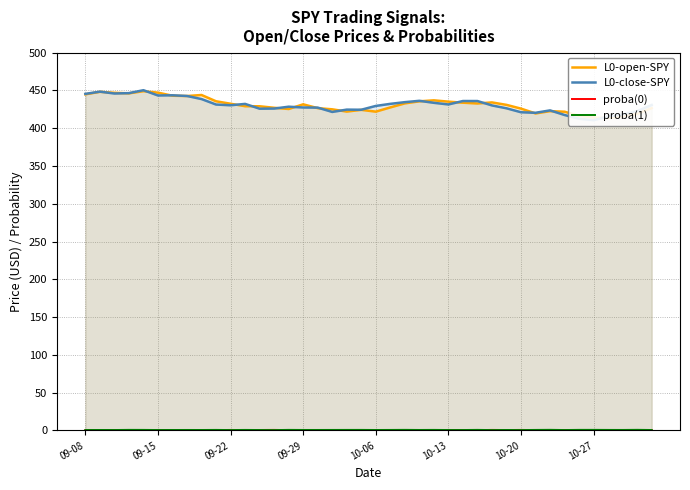

Reading left to right, list all the values displayed in this chart.

L0-open-SPY: 444.9	448.2	446.9	446.2	449.1	447.1	443.1	442.7	444.0	435.7	432.4	429.2	429.1	427.1	425.5	431.7	426.6	425.1	422.1	424.4	422.0	427.6	432.9	435.6	436.9	435.2	433.8	432.8	434.2	430.9	426.0	419.6	422.6	421.9	416.4	414.2	413.6	416.2	419.2	426.6
L0-close-SPY: 445.5	448.4	446.0	446.5	450.4	443.4	443.6	442.7	438.6	431.4	430.4	432.2	425.9	426.1	428.5	427.5	427.3	421.6	424.7	424.5	429.5	432.3	434.5	436.3	433.7	431.5	436.0	436.0	430.2	426.4	421.2	420.5	423.6	417.6	412.6	410.7	415.6	418.2	422.7	430.8
proba(0): 0.5	0.5	0.5	0.3	0.4	0.5	0.5	0.5	0.5	0.4	0.6	0.4	0.5	0.6	0.3	0.5	0.5	0.4	0.4	0.4	0.5	0.4	0.3	0.5	0.4	0.5	0.5	0.3	0.6	0.5	0.6	0.4	0.3	0.5	0.3	0.3	0.4	0.4	0.3	0.5
proba(1): 0.5	0.5	0.5	0.7	0.6	0.5	0.5	0.6	0.5	0.6	0.4	0.6	0.5	0.4	0.7	0.6	0.6	0.6	0.6	0.6	0.5	0.6	0.7	0.6	0.6	0.5	0.5	0.7	0.4	0.5	0.4	0.6	0.7	0.5	0.7	0.7	0.6	0.6	0.7	0.5